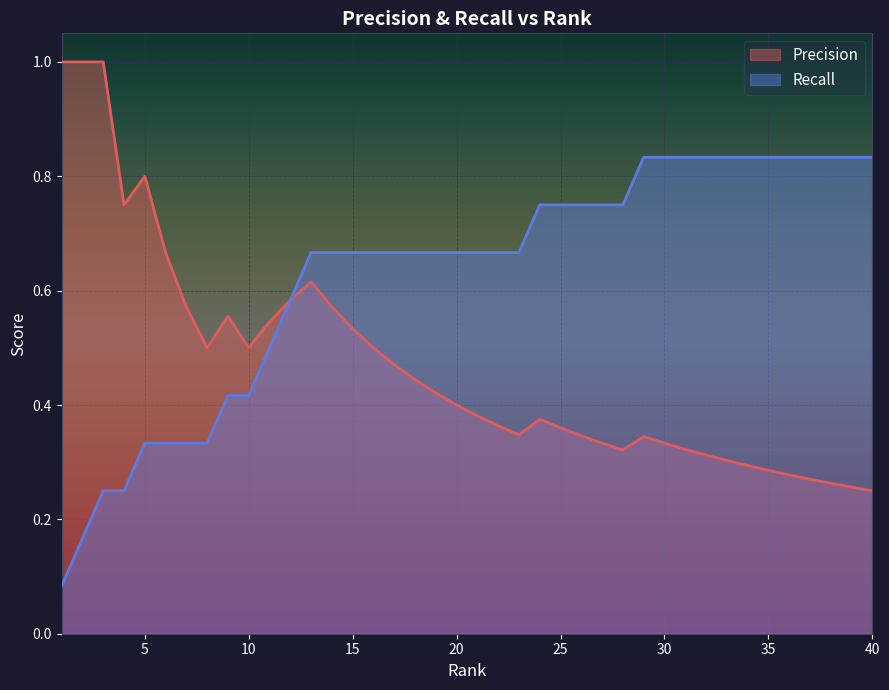

True or false: Recall and Precision cross at least once.

False